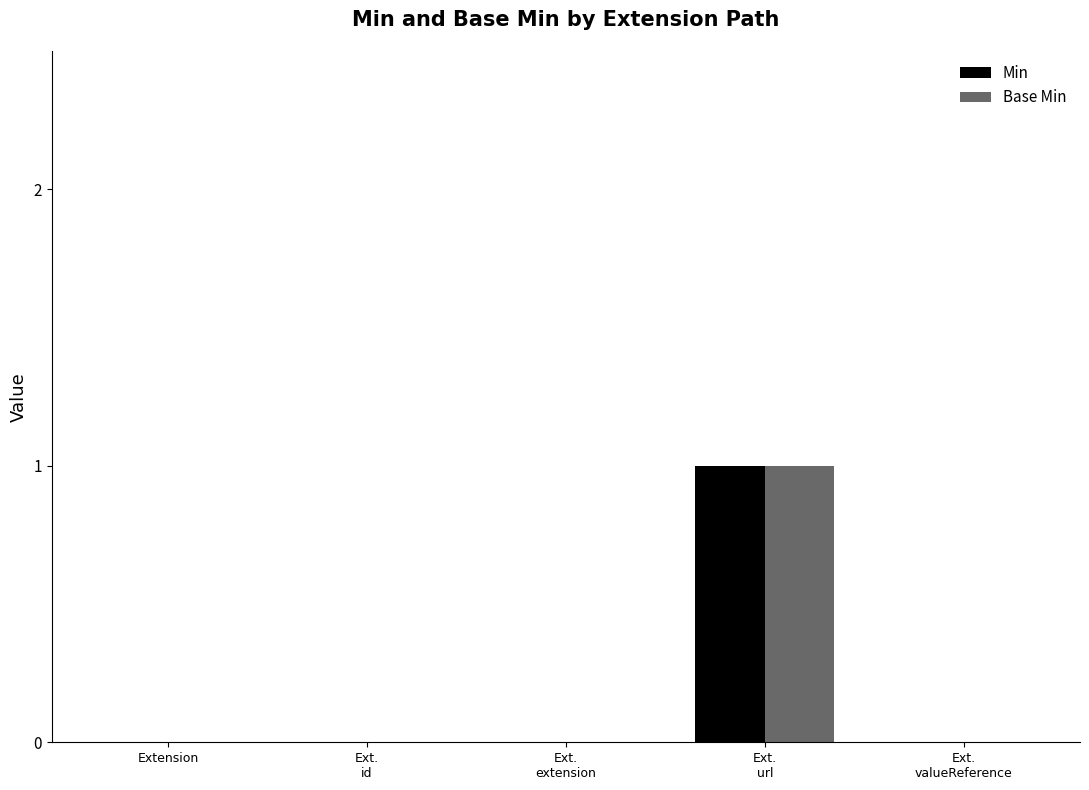

Reading left to right, list all the values displayed in this chart.

Min: Extension=0	Ext.
id=0	Ext.
extension=0	Ext.
url=1	Ext.
valueReference=0
Base Min: Extension=0	Ext.
id=0	Ext.
extension=0	Ext.
url=1	Ext.
valueReference=0